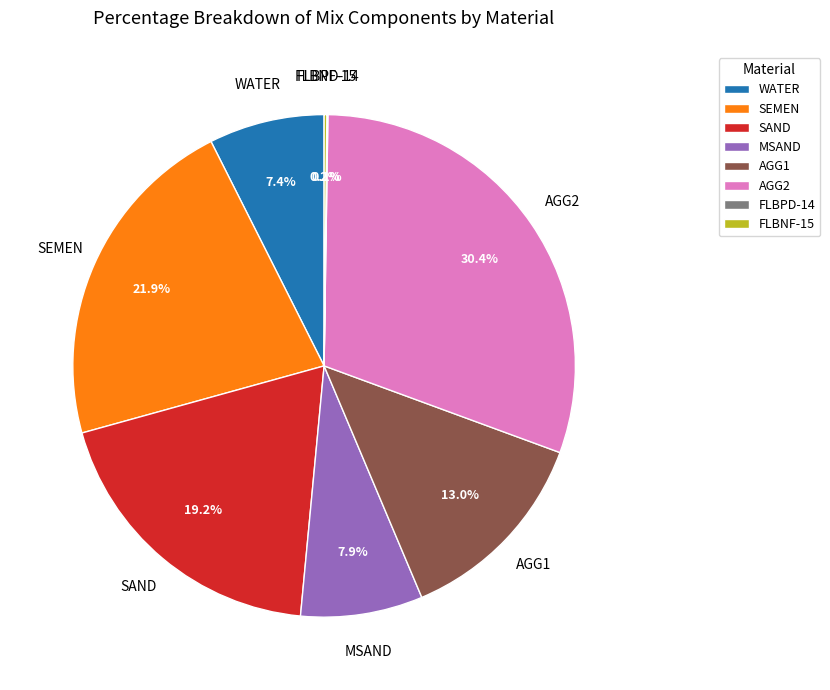

Which category has the biggest portion of the pie?

AGG2